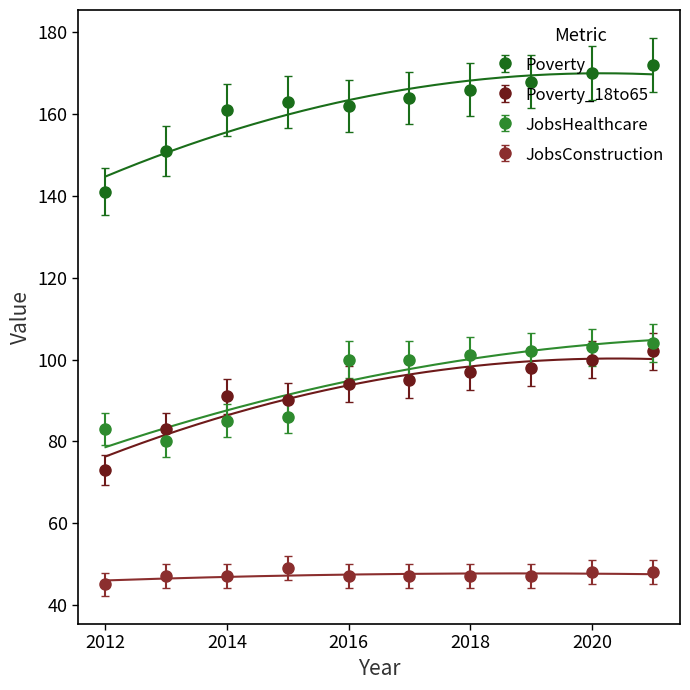

True or false: Poverty_18to65 has a value of 100.0 at 2020.

True